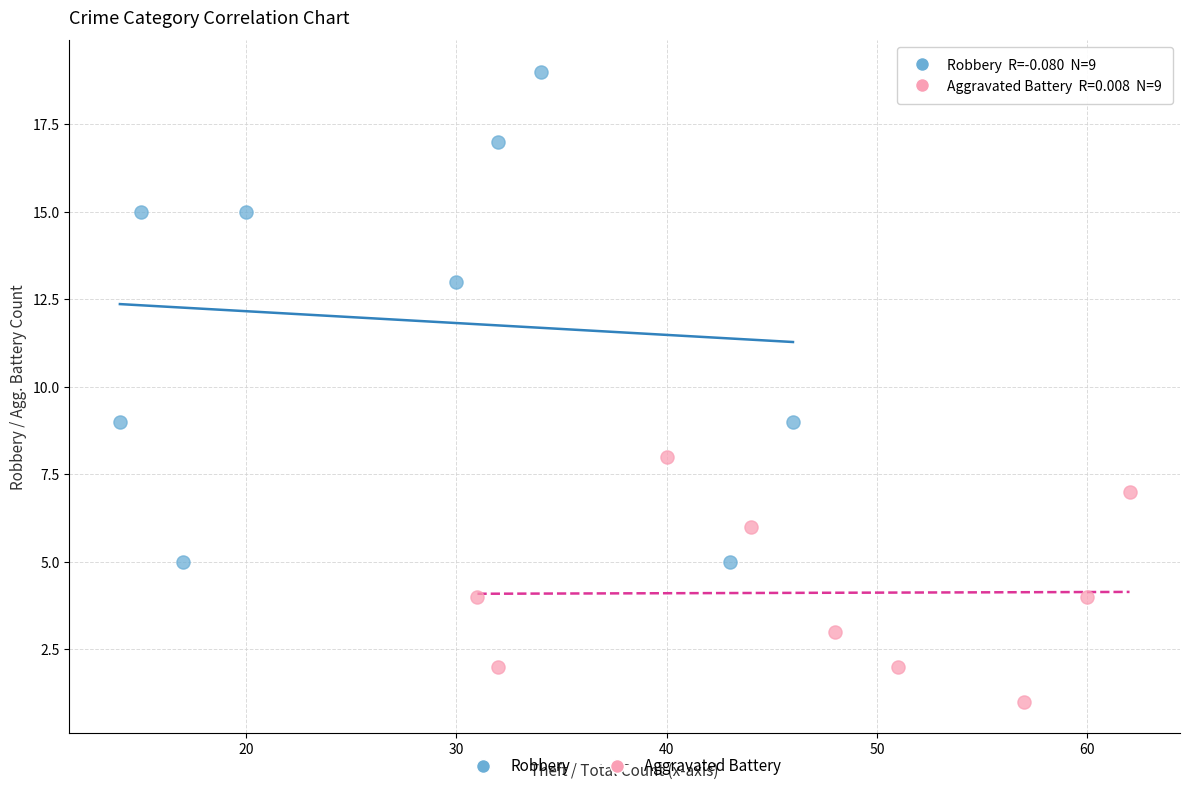

Which series contains the highest Y value?

Robbery